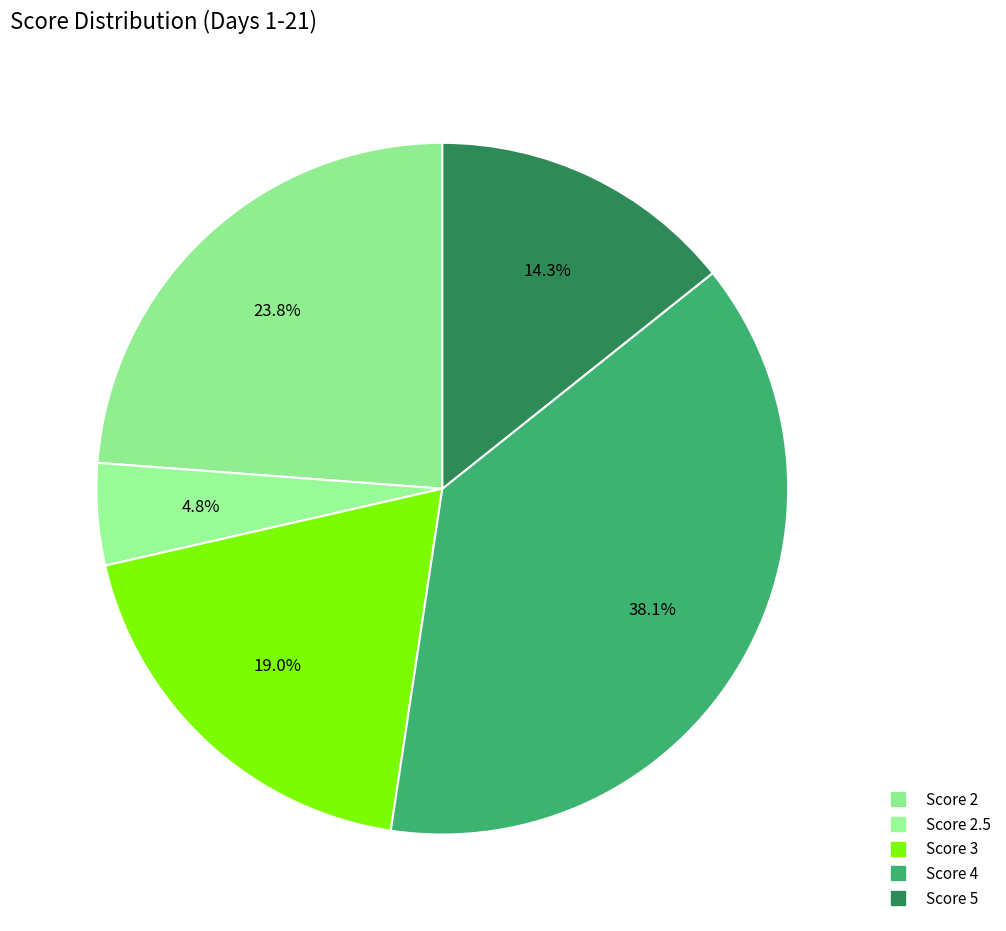

What is the largest slice in the pie chart?

Score 4